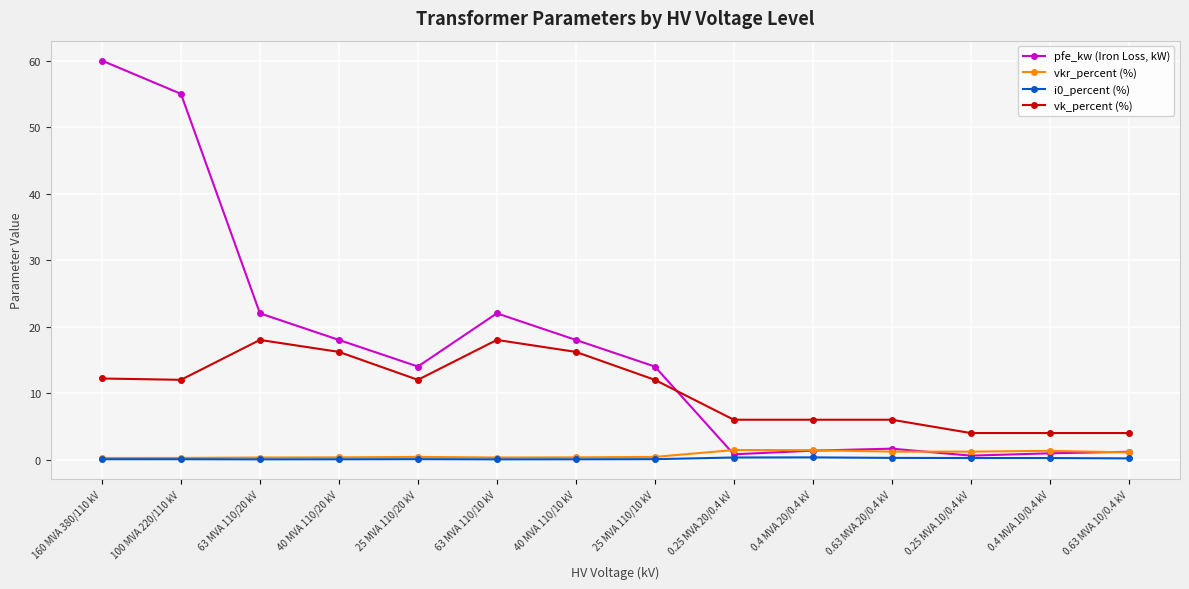

What is the maximum value for vk_percent (%)?

18.0